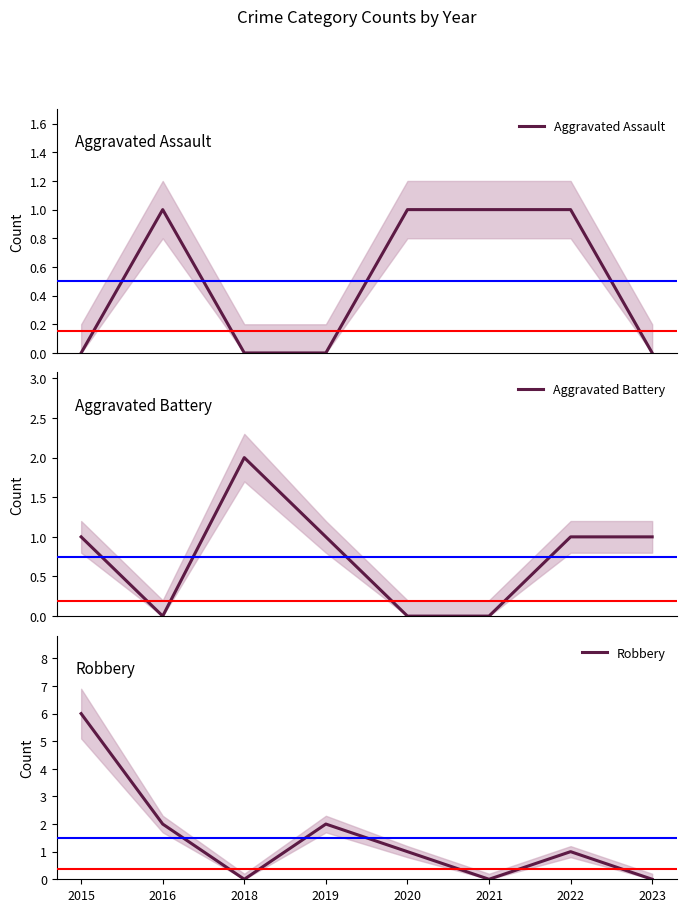

At which category is the sum across all series the highest?

2015